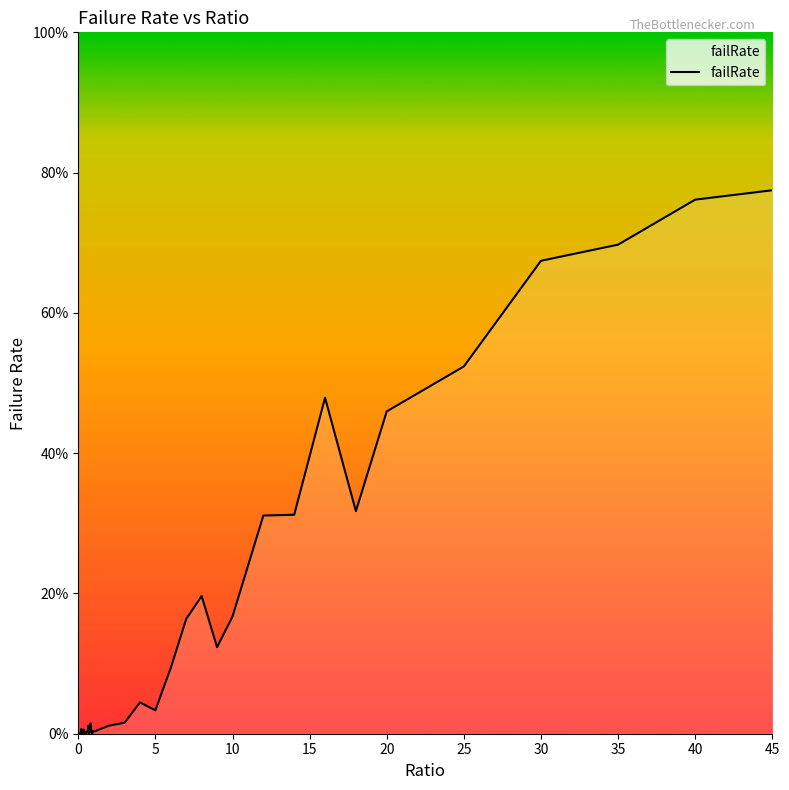

Does the chart display data point markers on the line(s)?

No